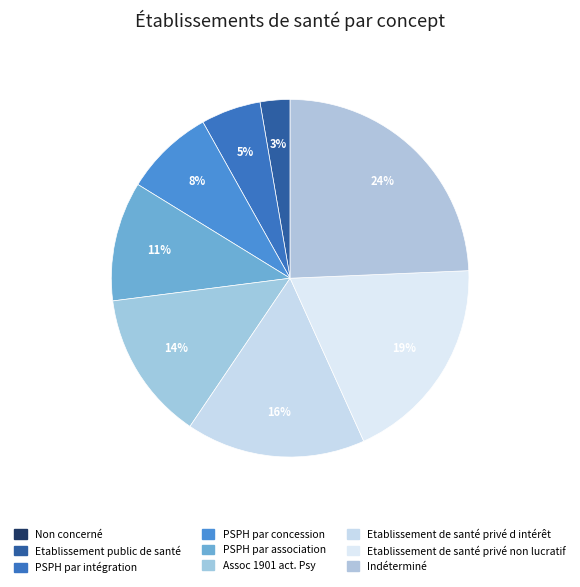

What is the largest slice in the pie chart?

Indéterminé